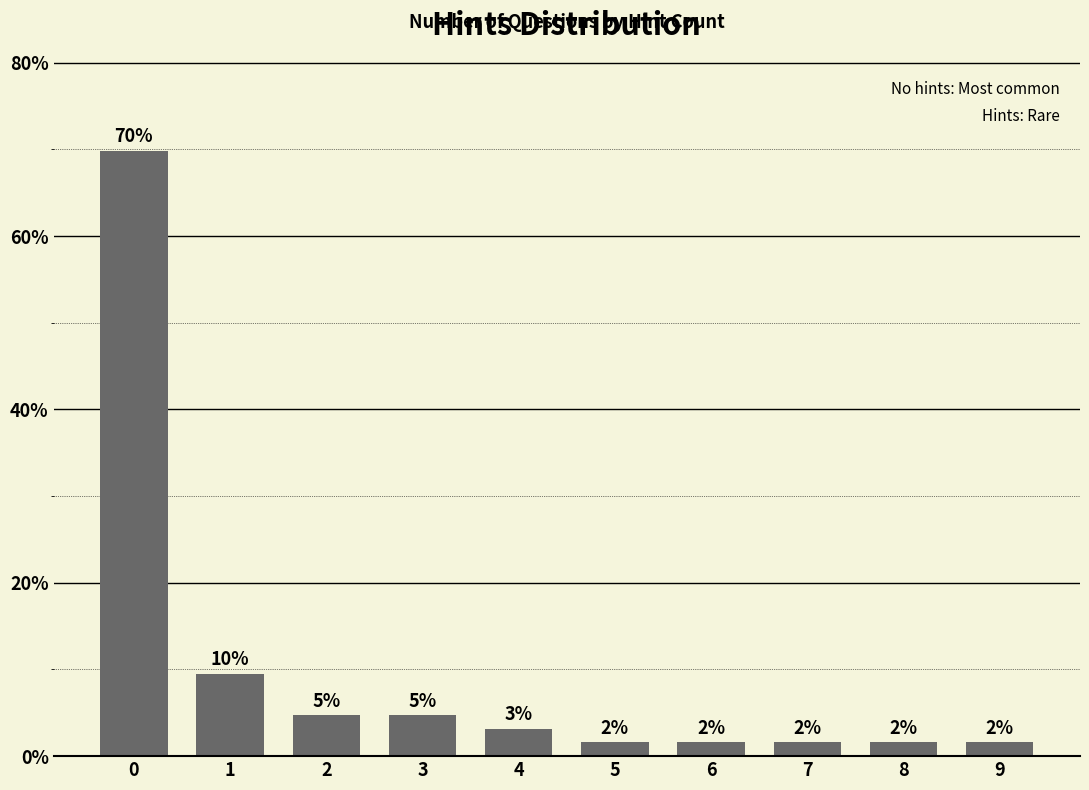

List the labels in order of value, largest first.

0, 1, 2, 3, 4, 5, 6, 7, 8, 9